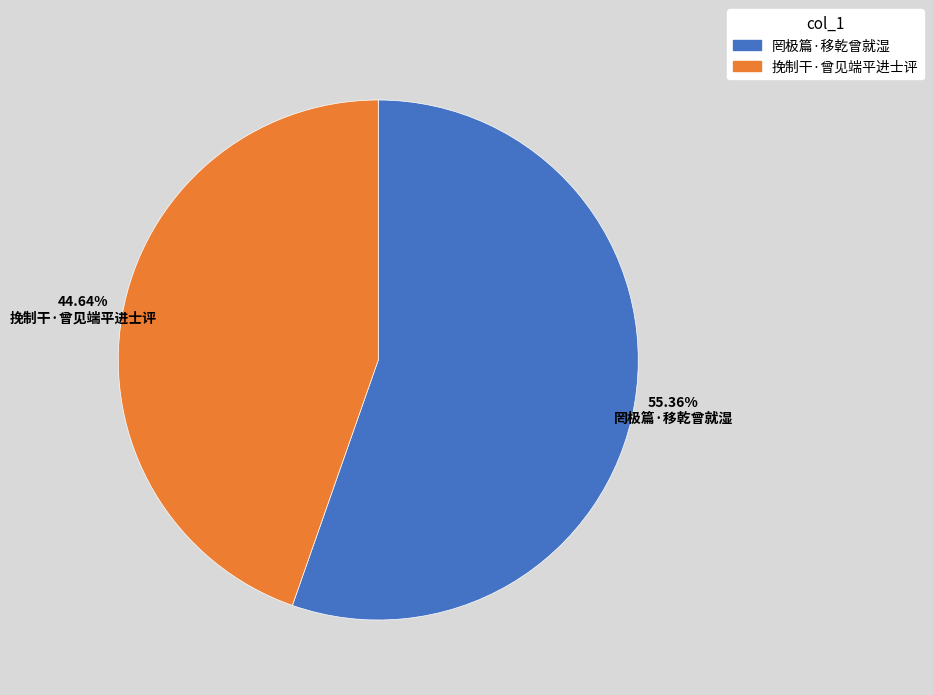

Is it true that 挽制干·曾见端平进士评 is 45% of the pie?

True